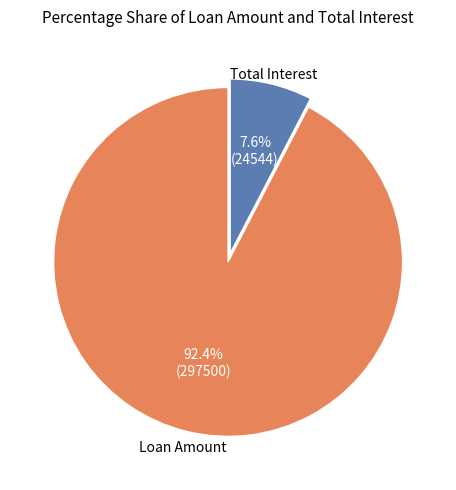

Does any single category account for the majority?

Yes